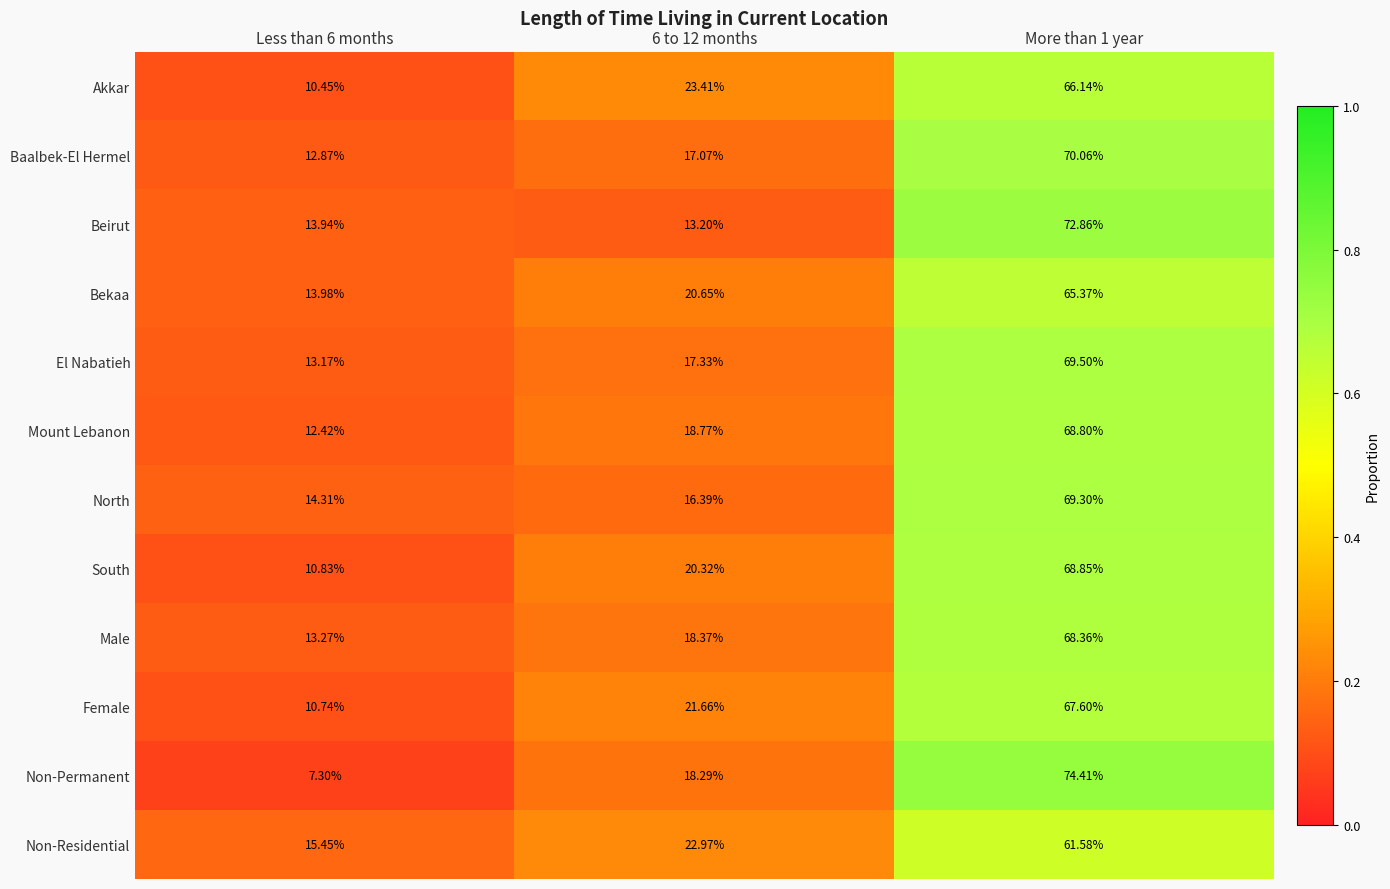

Rank the series at Less than 6 months from highest to lowest value.

Non-Residential, North, Bekaa, Beirut, Male, El Nabatieh, Baalbek-El Hermel, Mount Lebanon, South, Female, Akkar, Non-Permanent